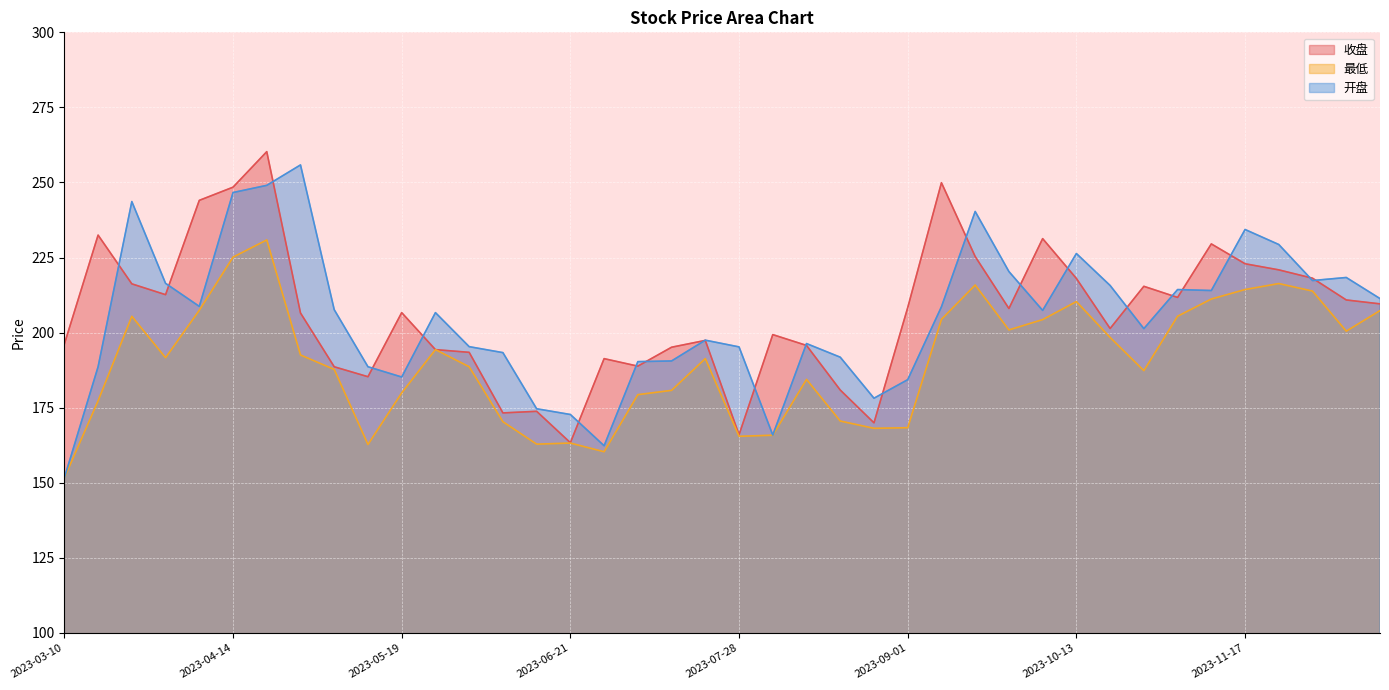

How many data points in 开盘 are above 207?

20